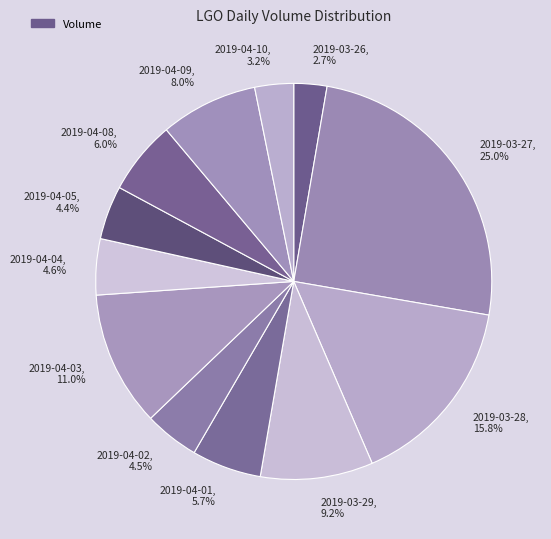

Combined, what portion of the pie is 2019-03-26, 2.7% and 2019-04-05, 4.4%?

7.1%